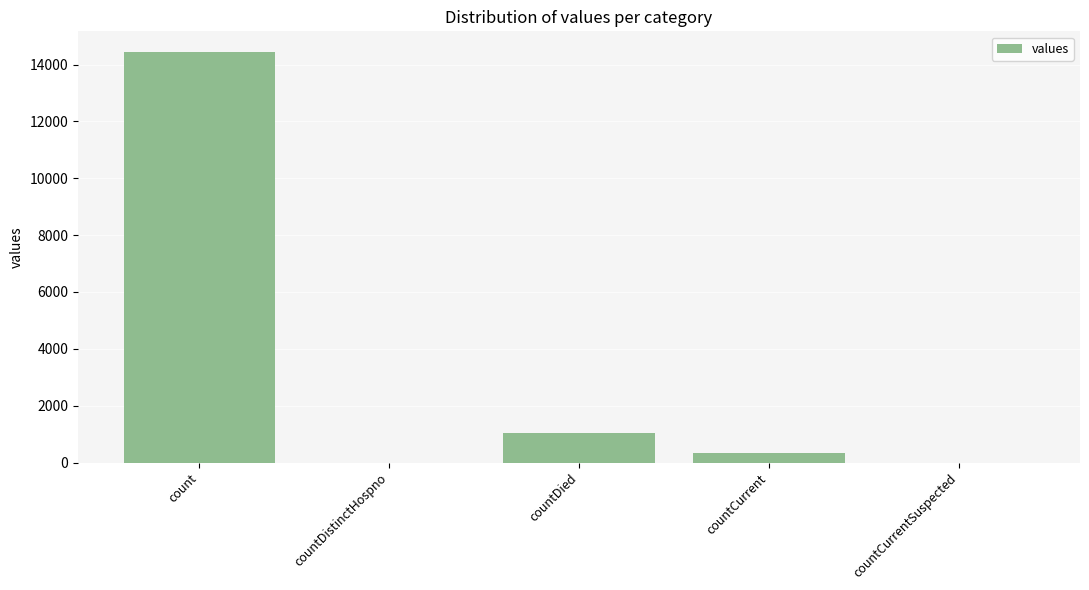

Which has a higher value, count or countDied?

count